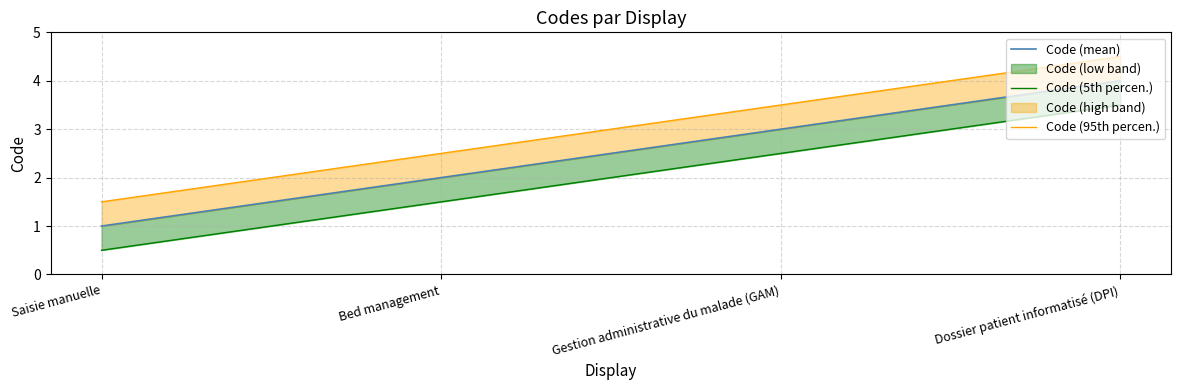

What is the value of the Code (mean) point at the 1st from the left?

1.0